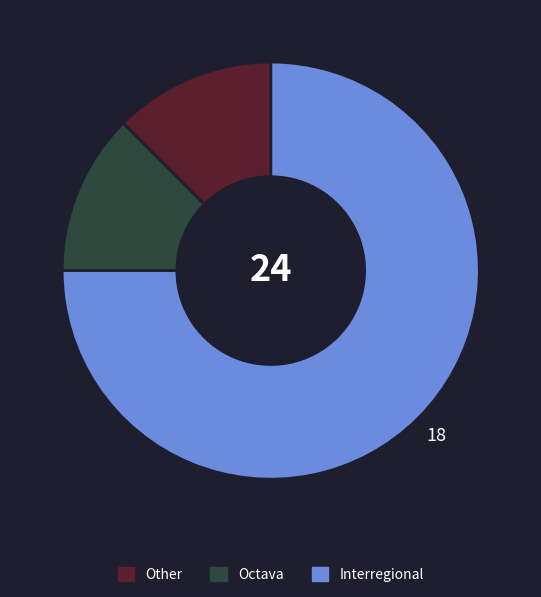

How many slices are in this pie chart?

3